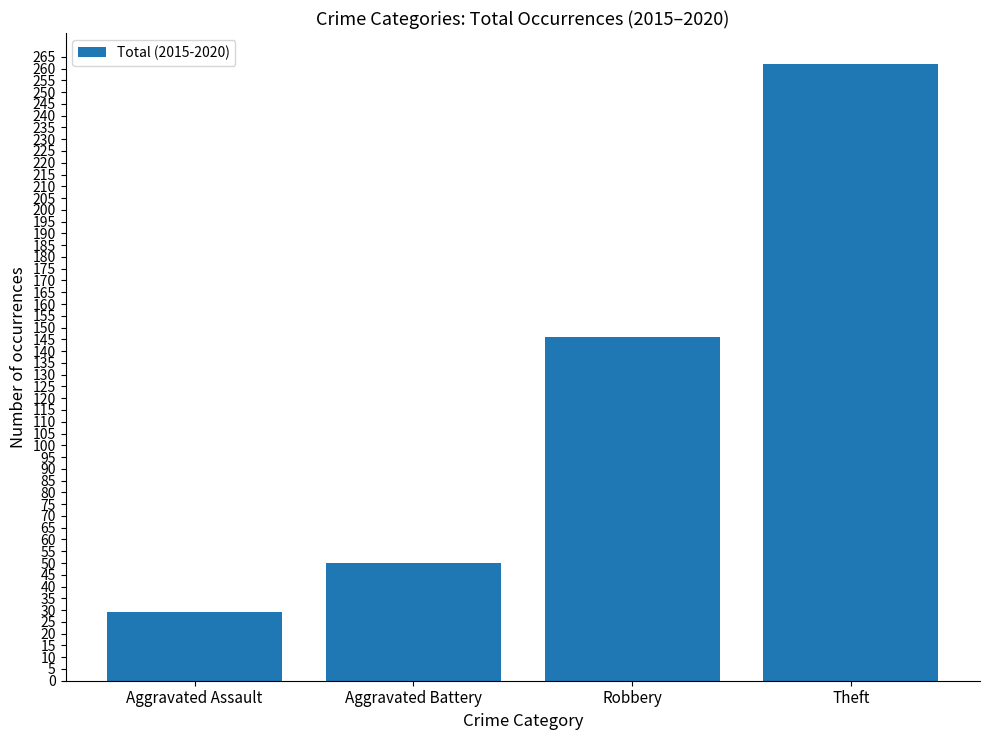

What is the average value?

122